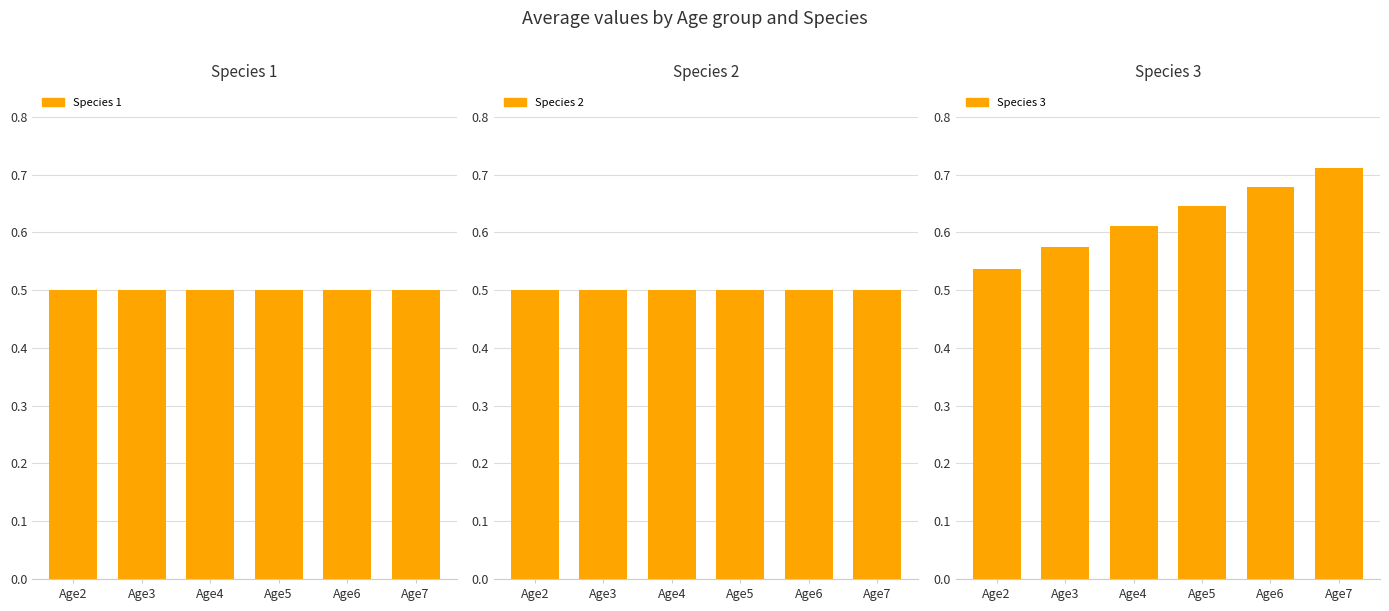

What is the maximum value shown in the chart?

0.7